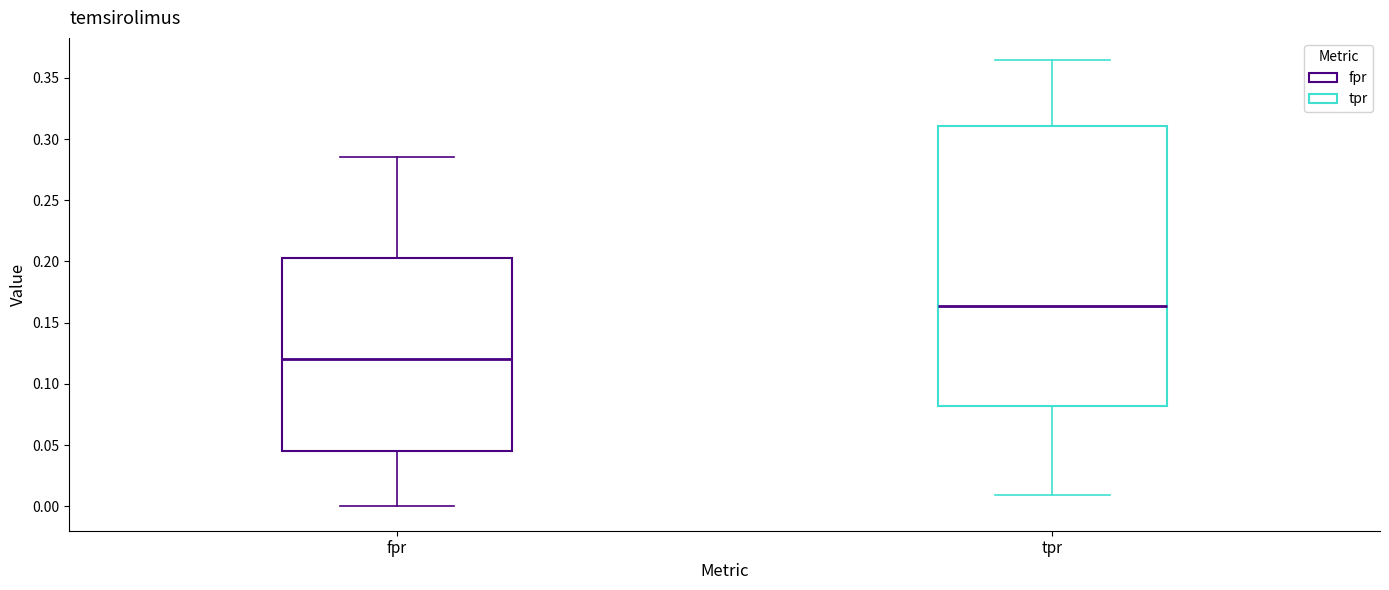

Comparing the boxes themselves (not the whiskers), which one is the tallest?

tpr